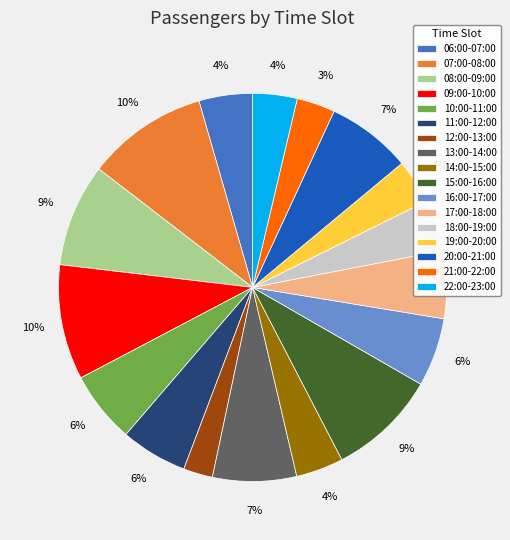

Do 22:00-23:00 and 13:00-14:00 together represent more than half of the pie?

No